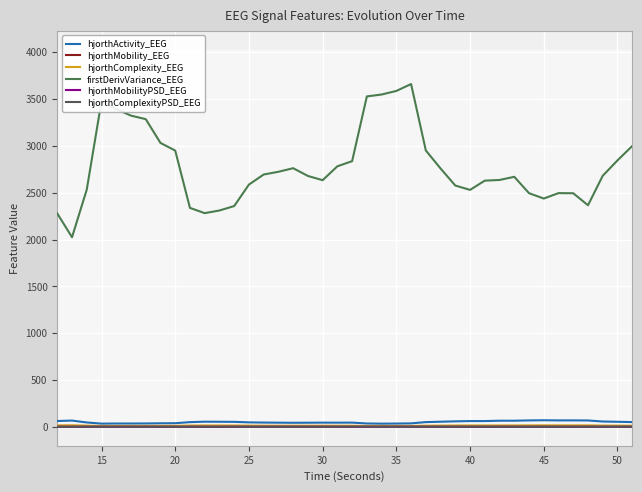

What is the approximate value of hjorthMobilityPSD_EEG at 25?

1.7